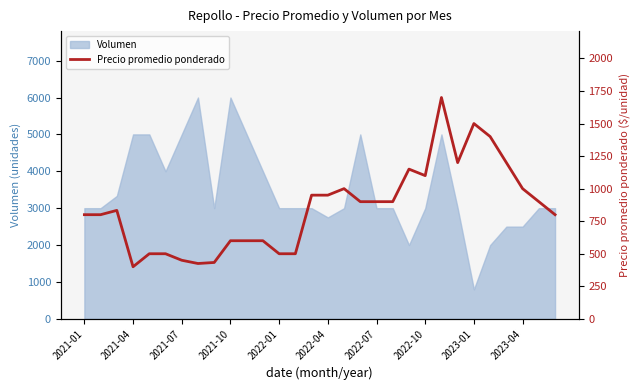

What is the lowest value of the Volumen series?

800